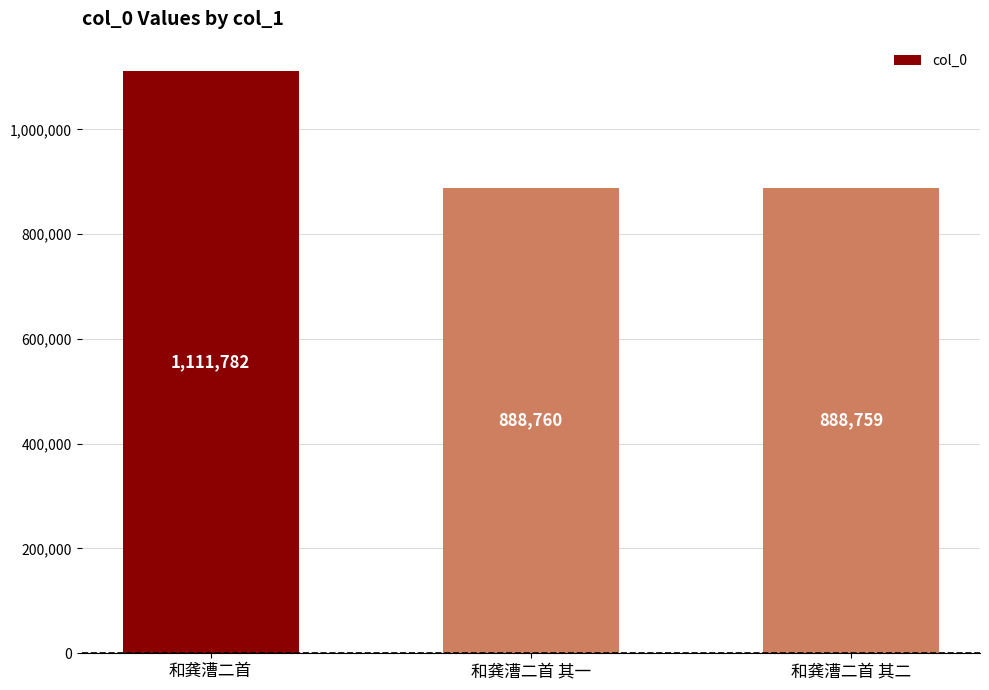

What is the maximum value shown in the chart?

1111782